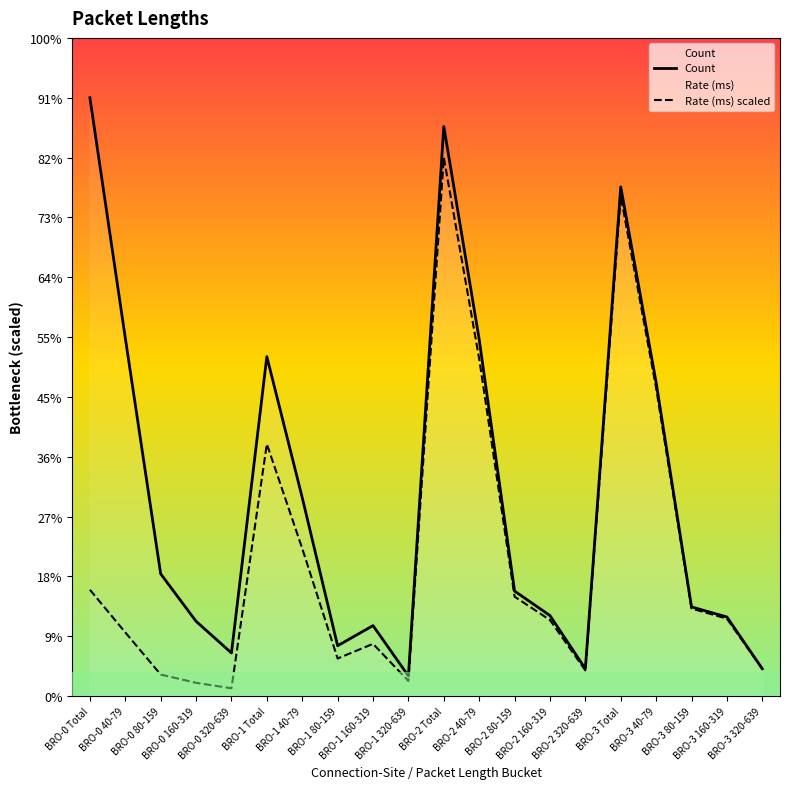

True or false: Count and Rate (ms) scaled cross at least once.

False